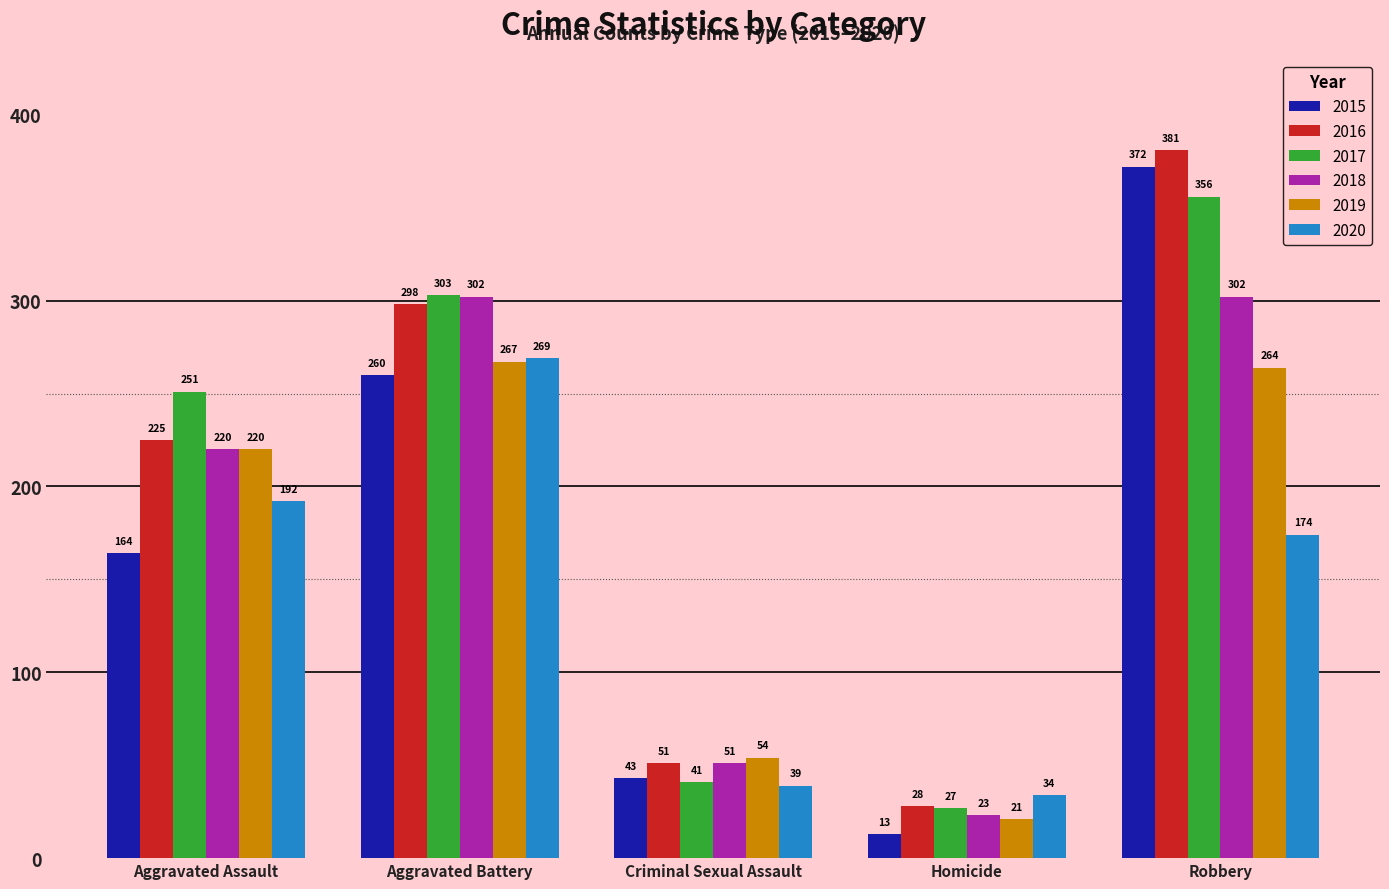

Where is 2017 nearest to the value 191?

Aggravated Assault